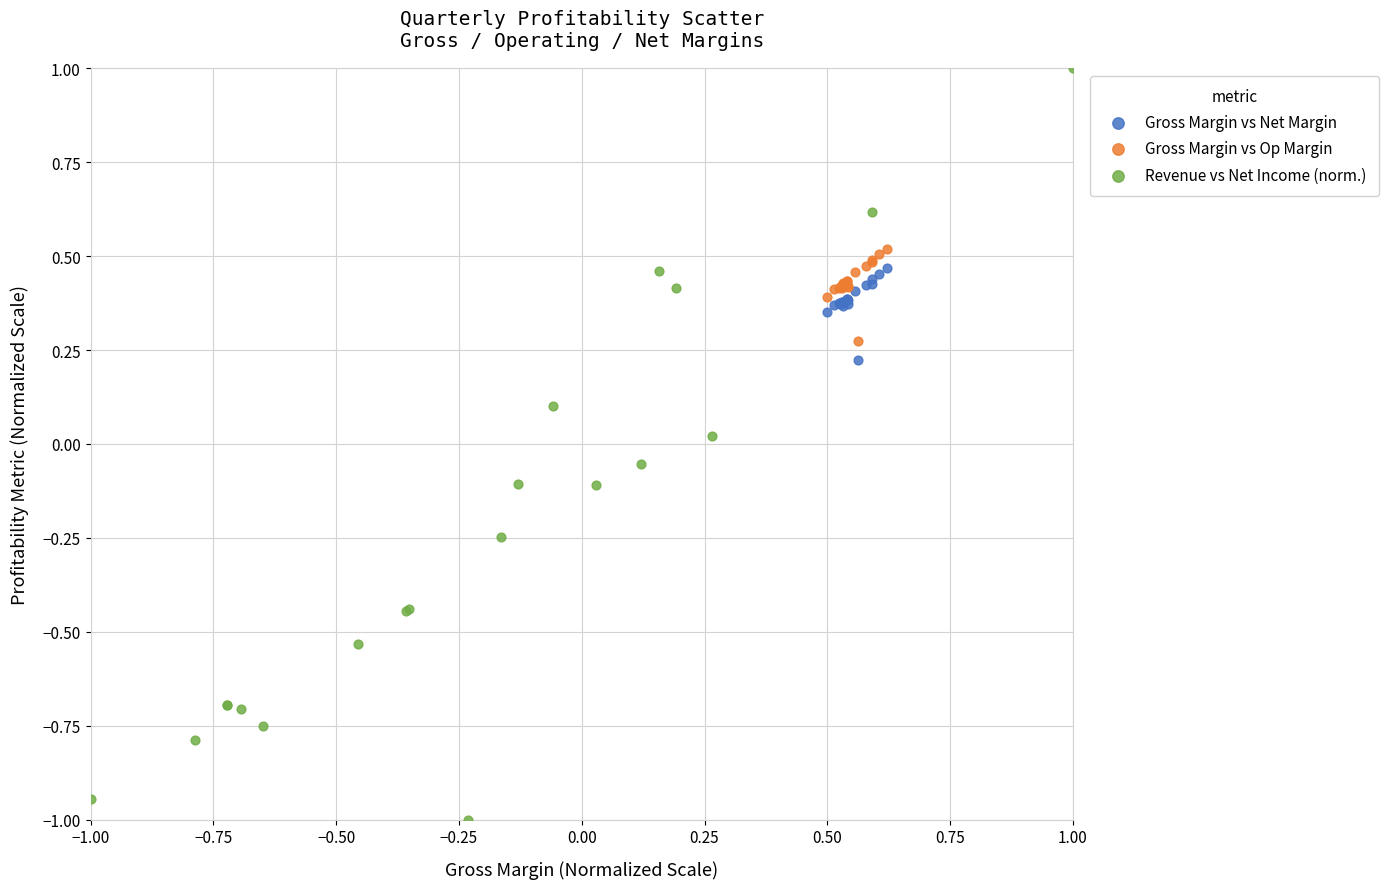

Which series has the largest Y range (max minus min)?

Revenue vs Net Income (norm.)